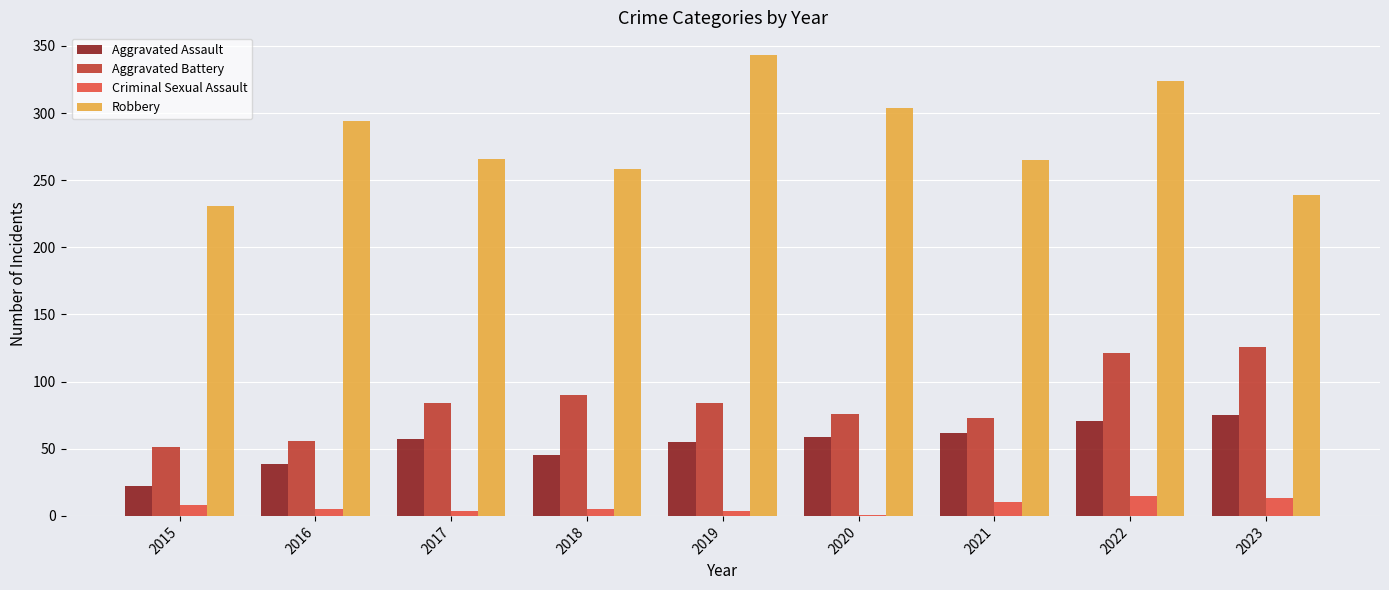

What is the maximum value shown in the chart?

343